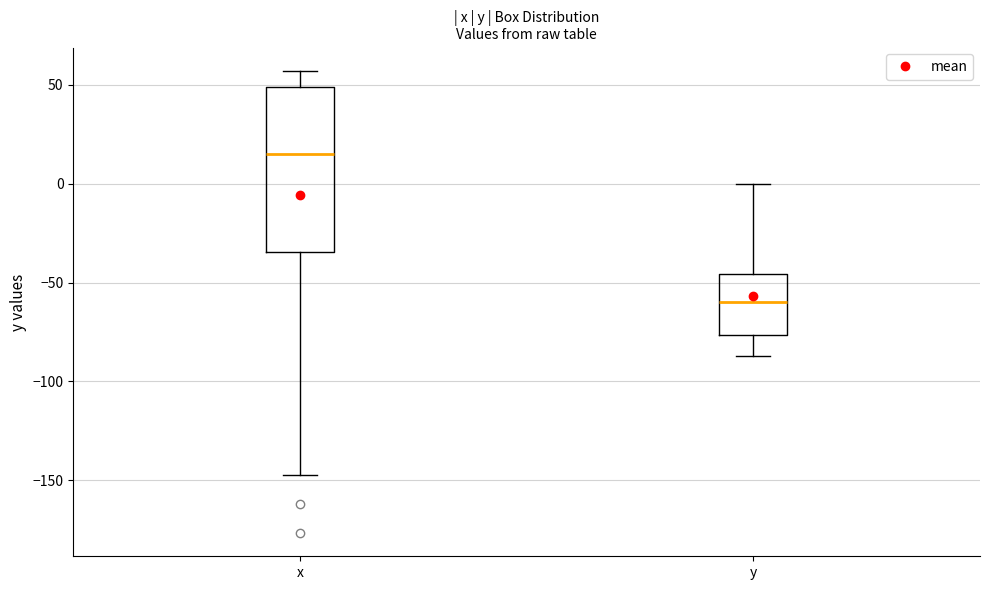

Reading left to right, transcribe this box plot: for each box, give where its median line is, the range the box spans, and where its two whiskers end, as read against the y-axis. The values are not printed on the chart, so give them approximately, as read against the axis.

x: median 15, box -35 to 50, whiskers -145 to 55
y: median -60, box -75 to -45, whiskers -85 to 0